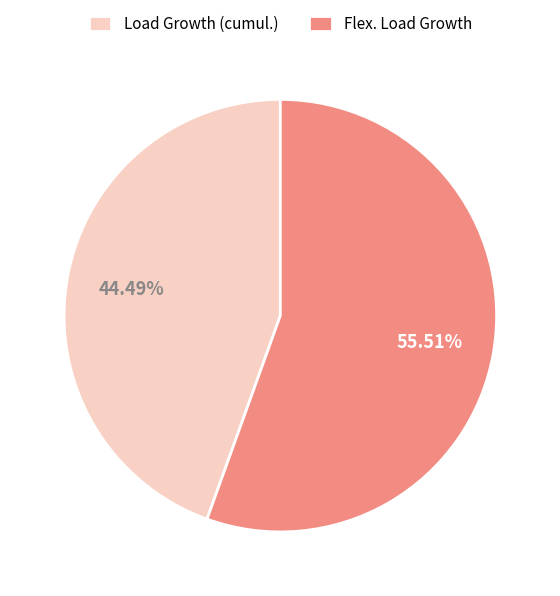

Which has a higher value, Flex. Load Growth or Load Growth (cumul.)?

Flex. Load Growth